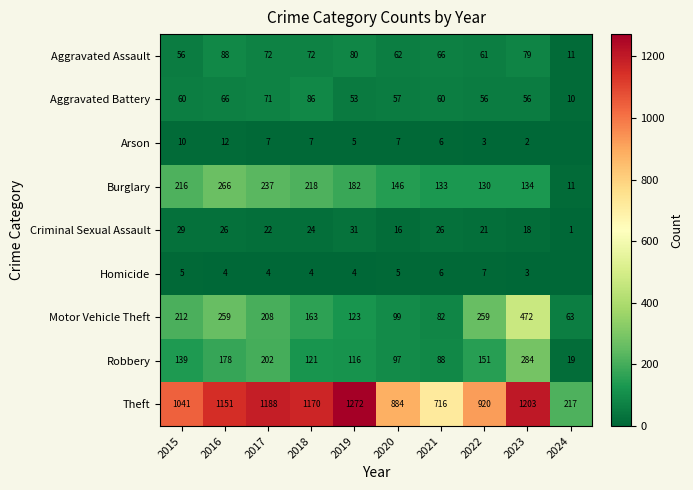

At which label is Burglary closest to 138?

2023